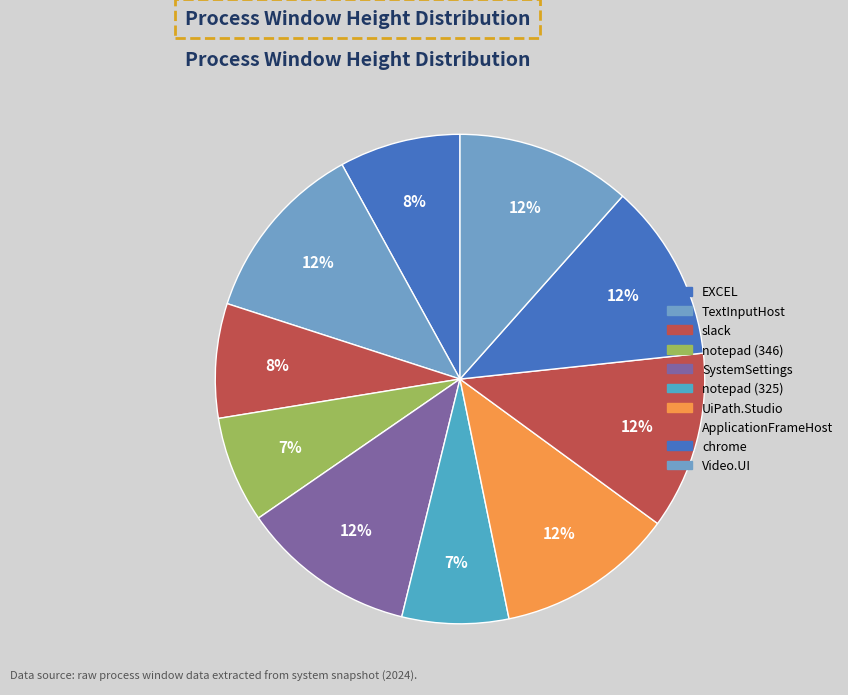

Is it true that notepad (346) is 13% of the pie?

False